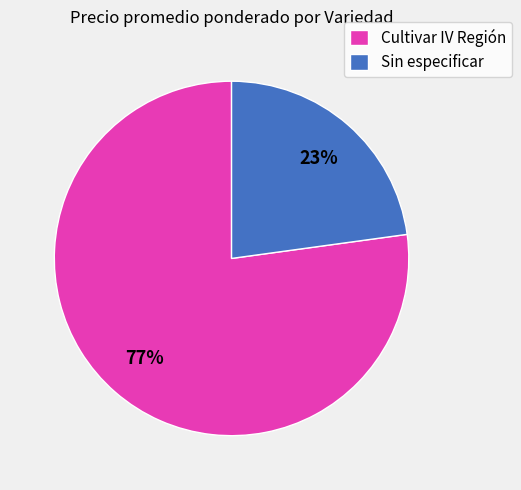

Do Cultivar IV Región and Sin especificar together represent more than half of the pie?

Yes